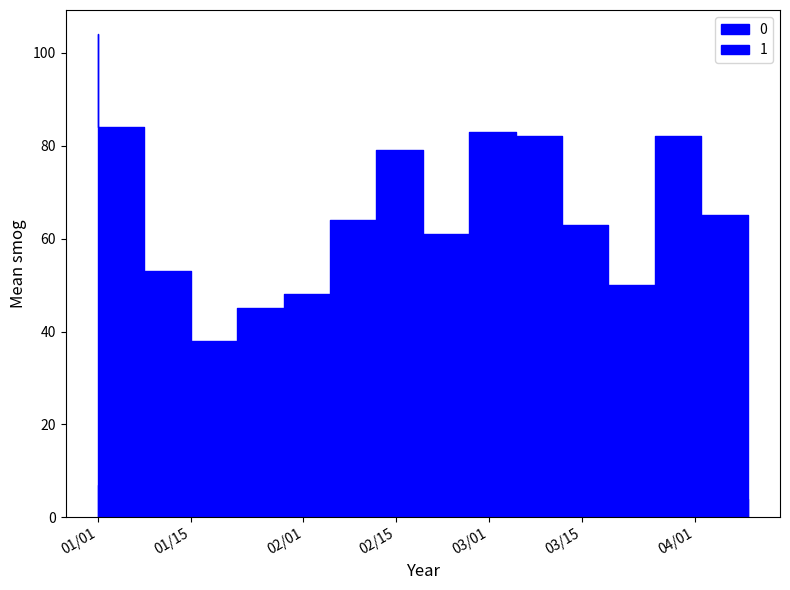

Which category has the lowest value in the 1 series?

2023-01-29